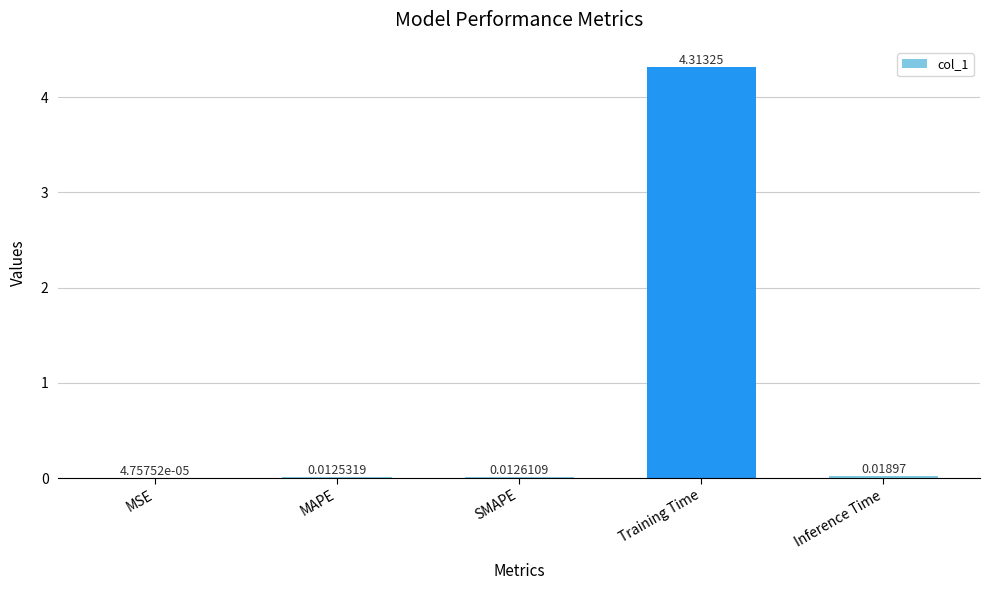

Where is the data nearest to the value 2?

Inference Time